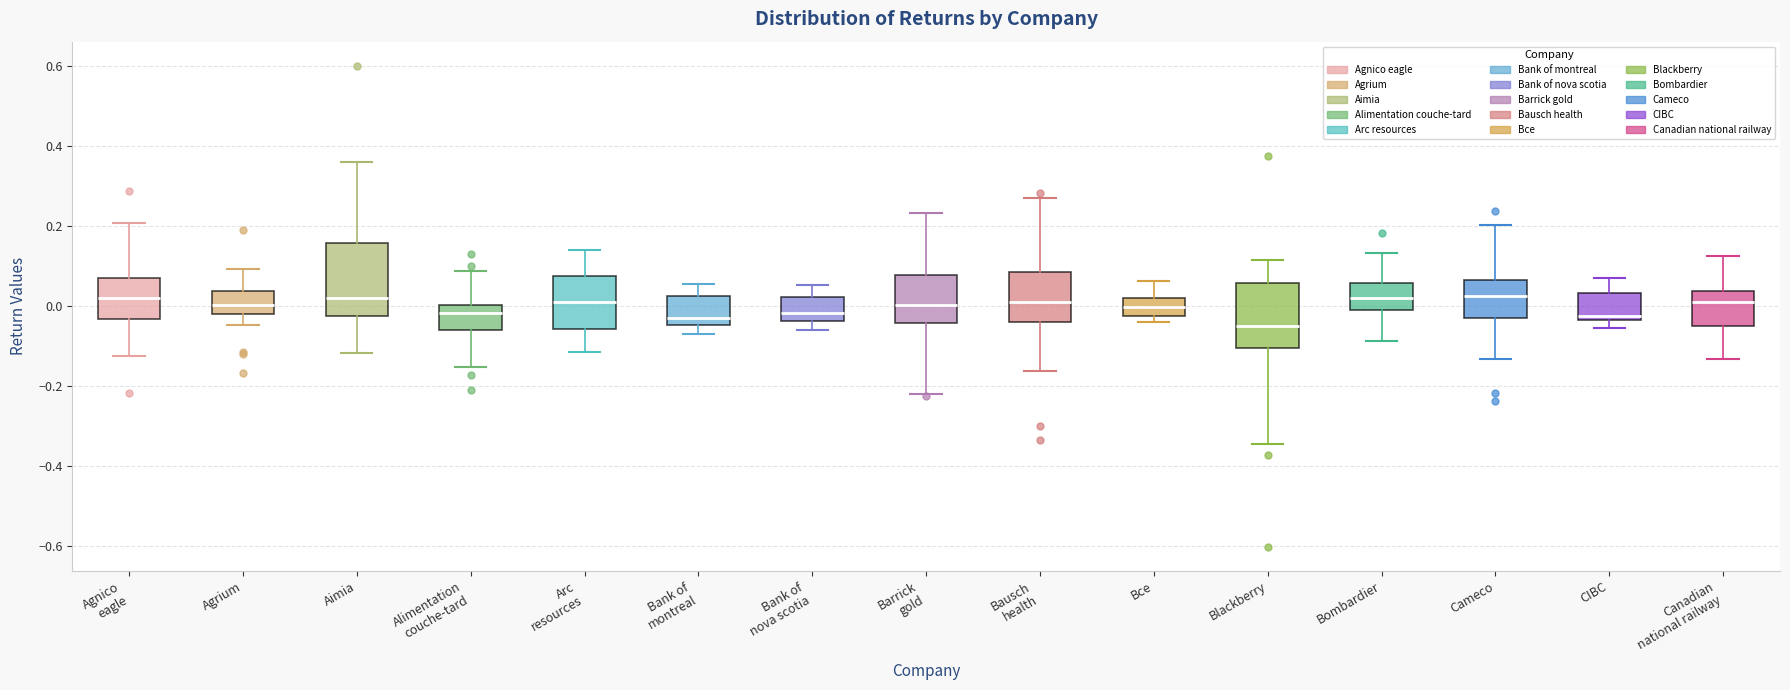

Reading left to right, read every box against the y-axis: the position of its median line, the range the box covers, and the ends of its whiskers. The values are not printed on the chart, so give them approximately, as read against the axis.

Agnico eagle: median 0.02, box -0.04 to 0.06, whiskers -0.12 to 0.20
Agrium: median 0.00, box -0.02 to 0.04, whiskers -0.04 to 0.10
Aimia: median 0.02, box -0.02 to 0.16, whiskers -0.12 to 0.36
Alimentation couche-tard: median -0.02, box -0.06 to 0.00, whiskers -0.16 to 0.08
Arc resources: median 0.02, box -0.06 to 0.08, whiskers -0.12 to 0.14
Bank of montreal: median -0.02, box -0.04 to 0.02, whiskers -0.06 to 0.06
Bank of nova scotia: median -0.02, box -0.04 to 0.02, whiskers -0.06 to 0.06
Barrick gold: median 0.00, box -0.04 to 0.08, whiskers -0.22 to 0.24
Bausch health: median 0.02, box -0.04 to 0.08, whiskers -0.16 to 0.26
Bce: median 0.00, box -0.02 to 0.02, whiskers -0.04 to 0.06
Blackberry: median -0.06, box -0.10 to 0.06, whiskers -0.34 to 0.12
Bombardier: median 0.02, box 0.00 to 0.06, whiskers -0.08 to 0.14
Cameco: median 0.02, box -0.04 to 0.06, whiskers -0.14 to 0.20
CIBC: median -0.02, box -0.04 to 0.04, whiskers -0.06 to 0.08
Canadian national railway: median 0.00, box -0.04 to 0.04, whiskers -0.14 to 0.12